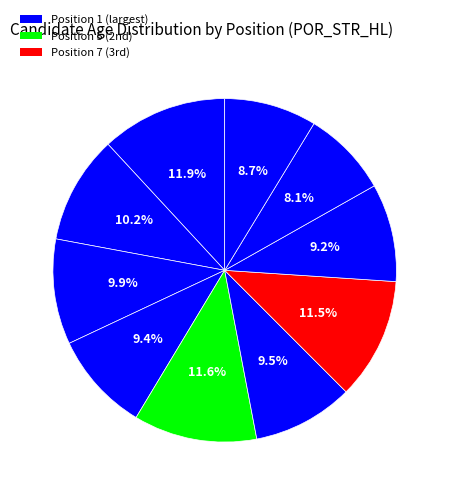

How many slices are in this pie chart?

10